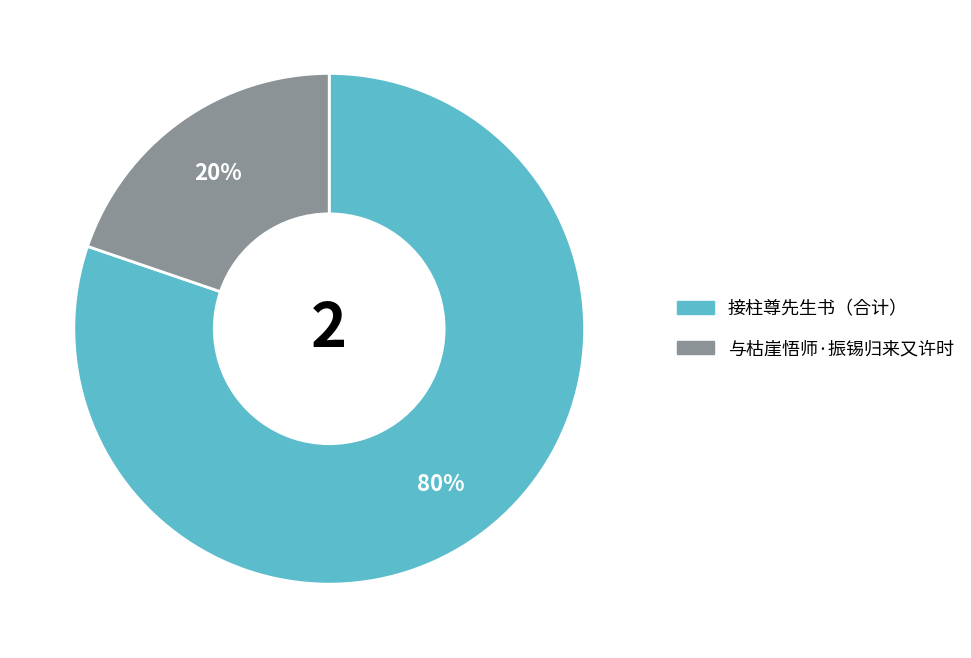

Does any single category account for the majority?

Yes